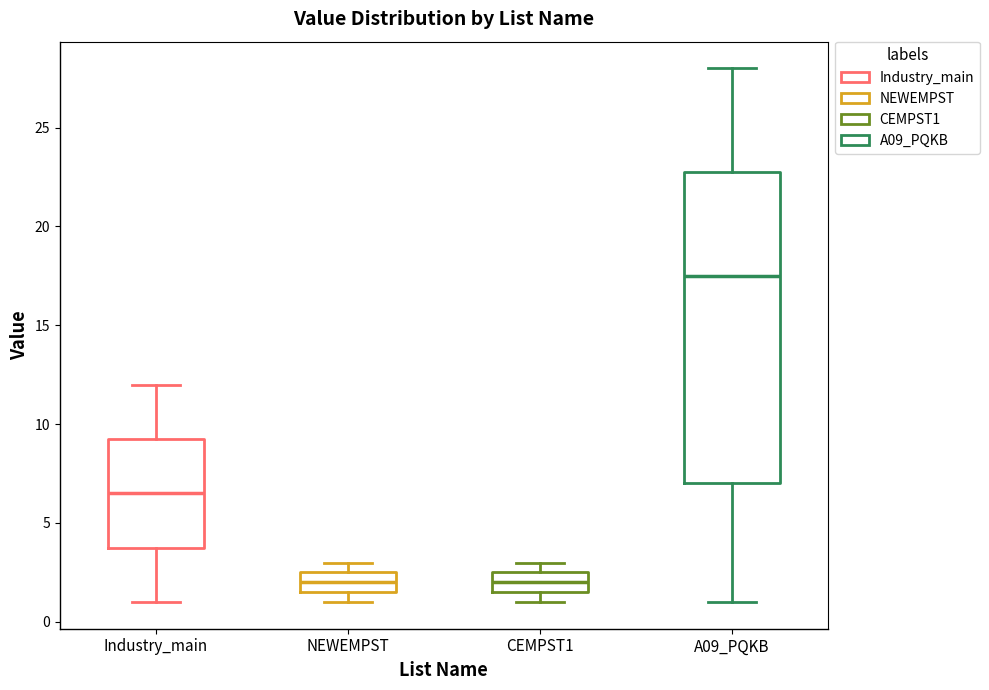

Reading left to right, read every box against the y-axis: the position of its median line, the range the box covers, and the ends of its whiskers. The values are not printed on the chart, so give them approximately, as read against the axis.

Industry_main: median 6.5, box 4.0 to 9.5, whiskers 1.0 to 12.0
NEWEMPST: median 2.0, box 1.5 to 2.5, whiskers 1.0 to 3.0
CEMPST1: median 2.0, box 1.5 to 2.5, whiskers 1.0 to 3.0
A09_PQKB: median 17.5, box 7.0 to 23.0, whiskers 1.0 to 28.0